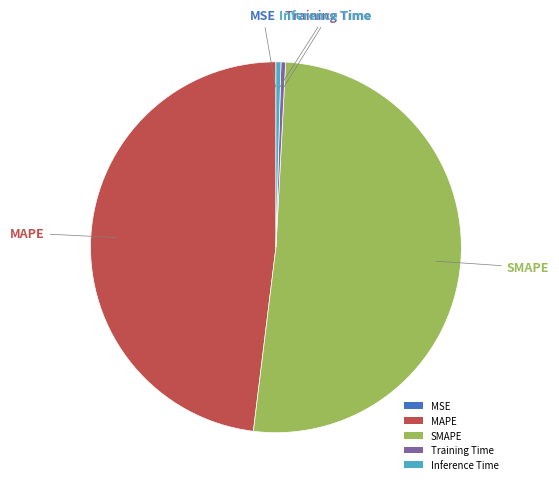

Which slice is the largest?

SMAPE